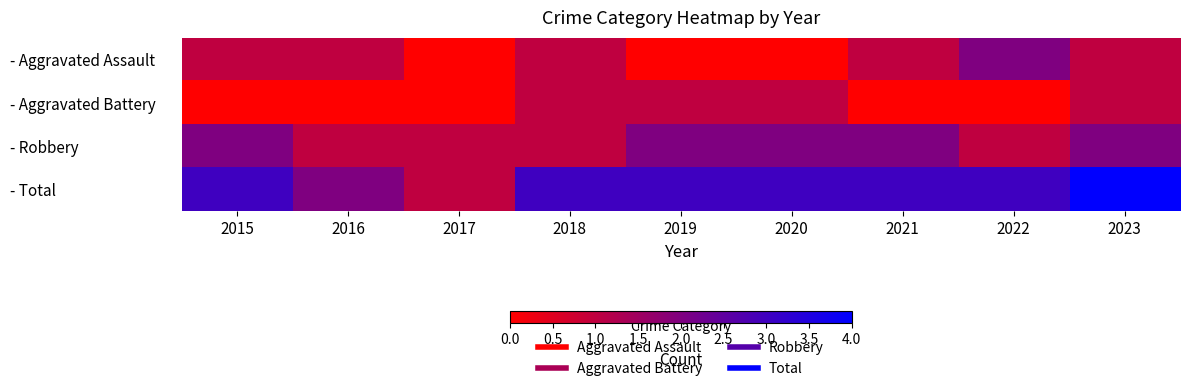

How many distinct data groups are displayed?

4